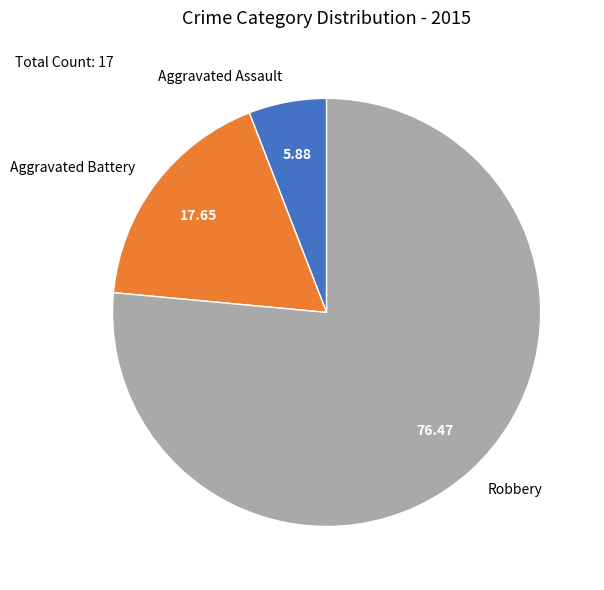

Rank the categories by value from highest to lowest.

Robbery, Aggravated Battery, Aggravated Assault